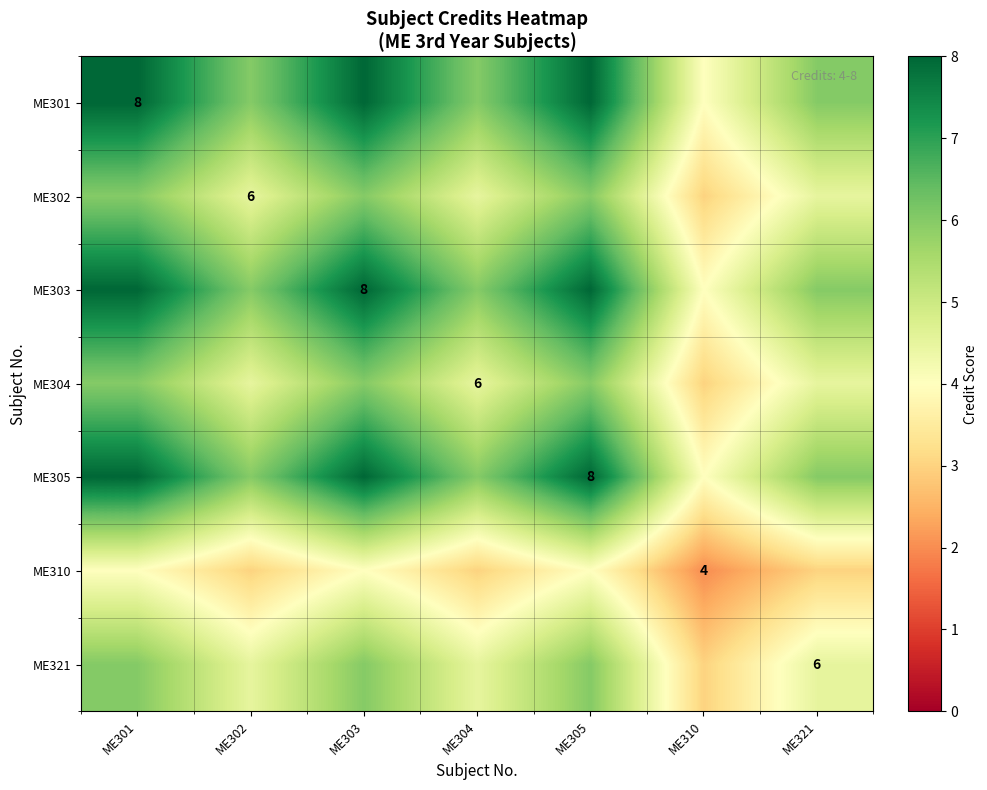

Is it true that ME305 equals 5.4 at ME305?

False